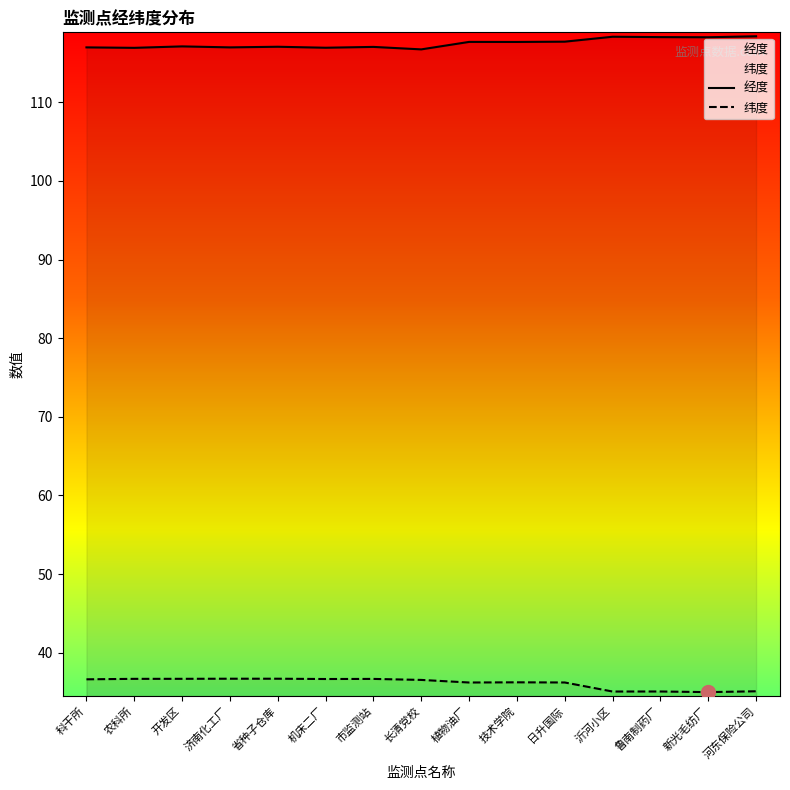

What is the sum of the 经度 values at 机床二厂 and 沂河小区?

235.3